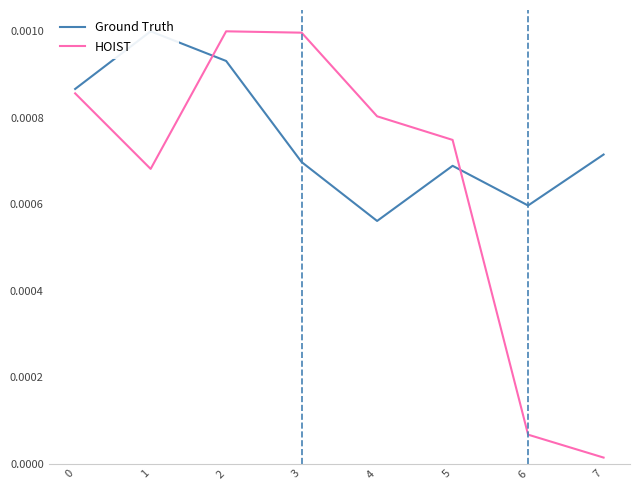

Rank the series by their average value, from lowest to highest.

HOIST, Ground Truth